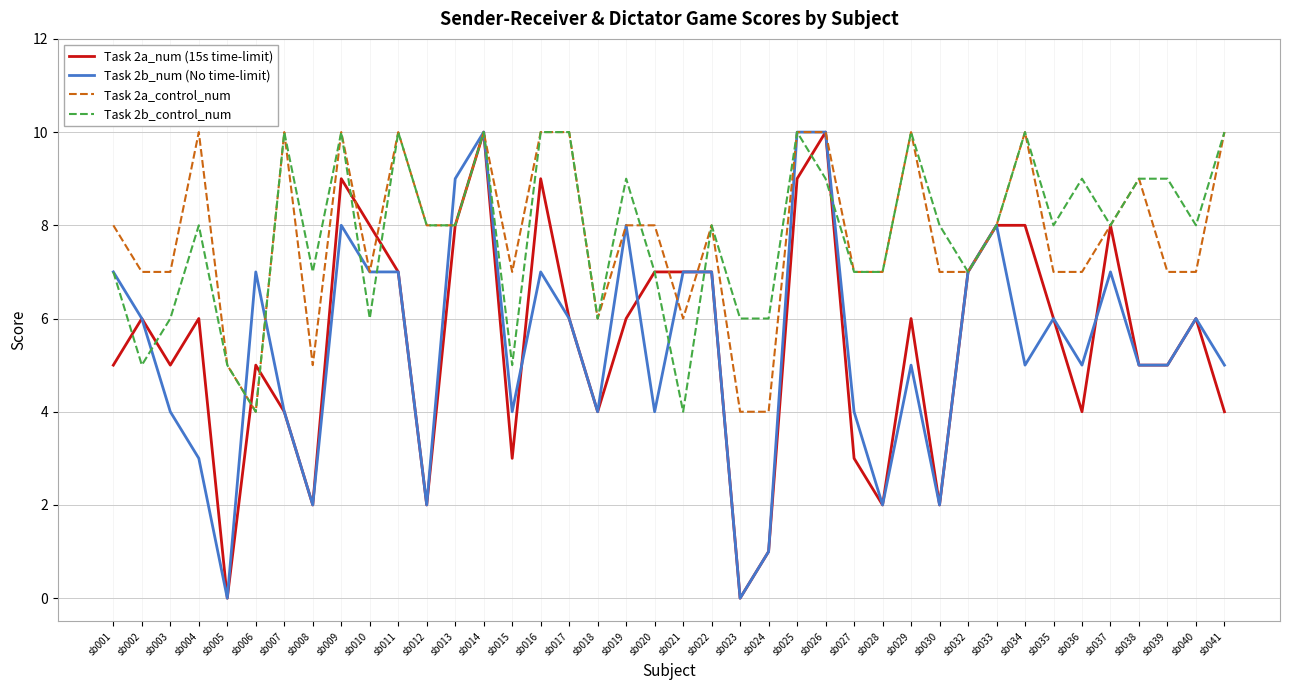

Between sb013 and sb037, which series saw the biggest shift?

Task 2b_num (No time-limit)